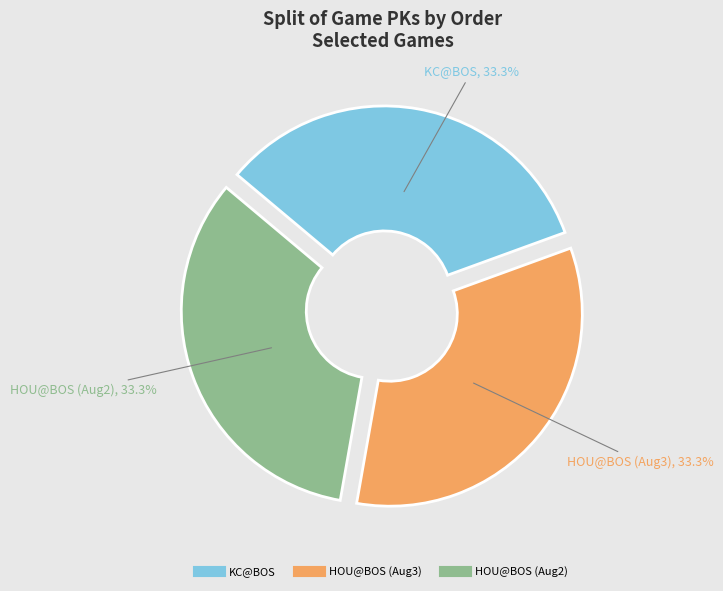

Is there a majority slice in this chart?

No